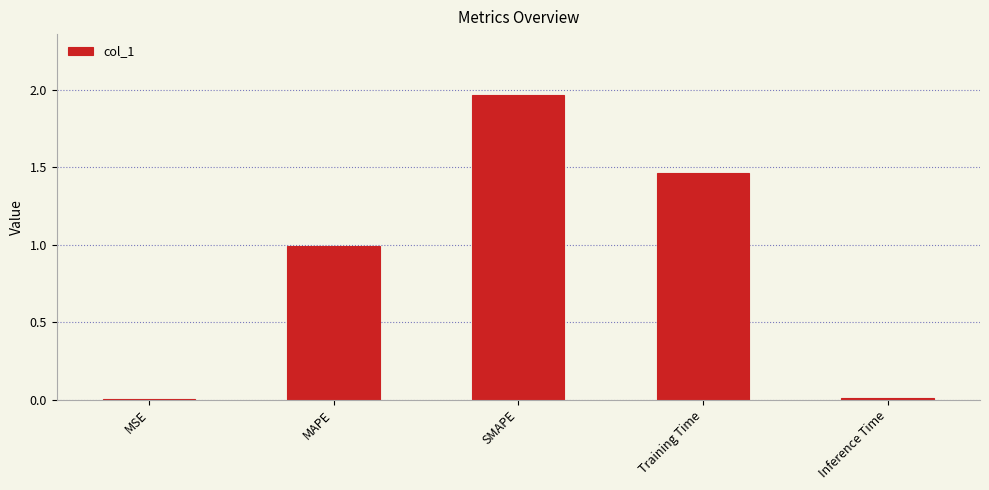

The chart shows a value of 0.0 at MSE. True or false?

True